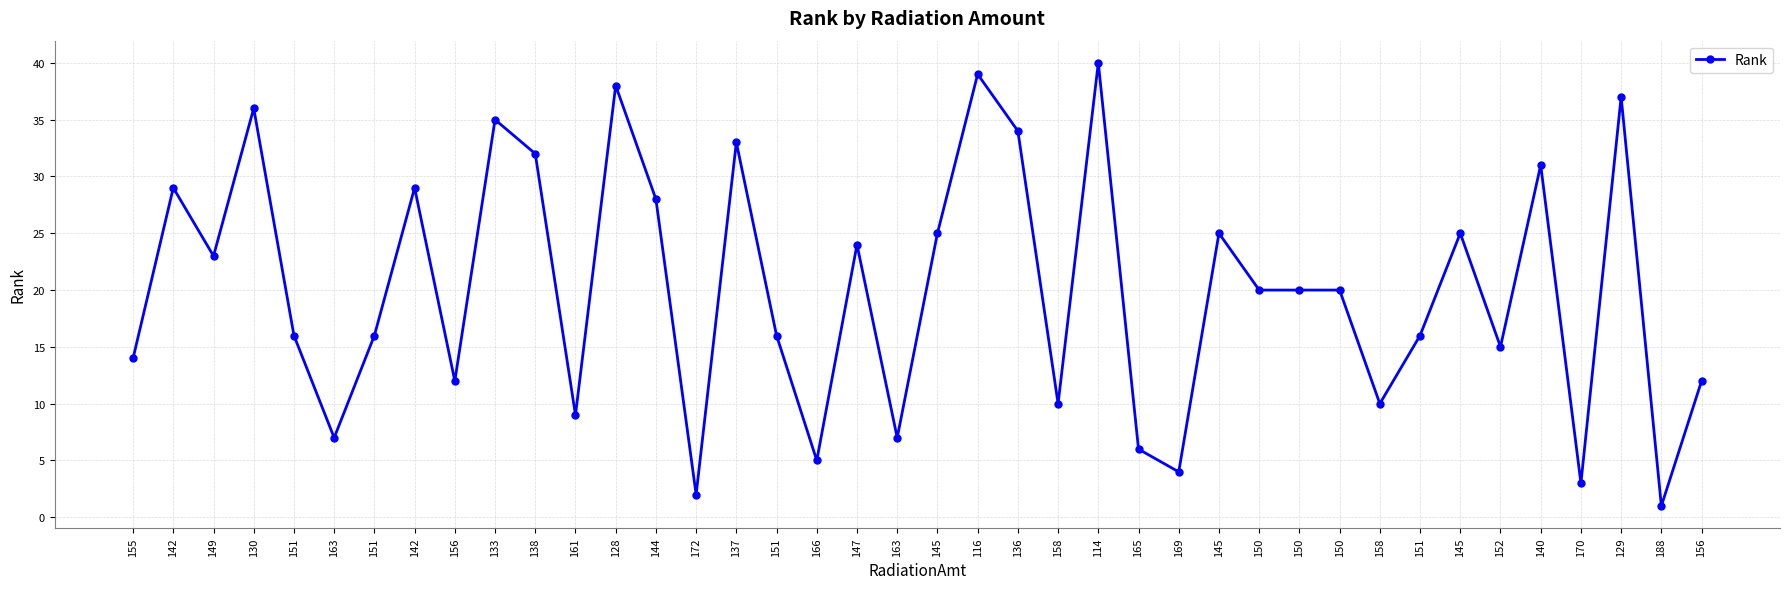

Does the chart display data point markers on the line(s)?

Yes